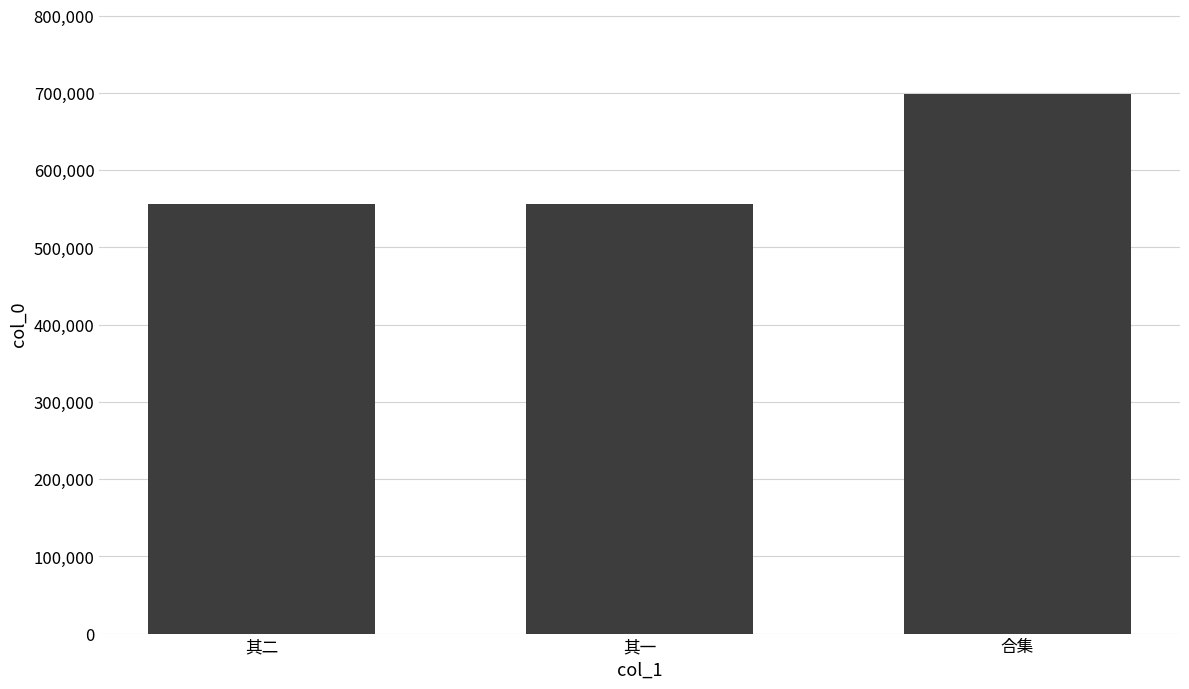

Which category has the highest value across all series?

合集